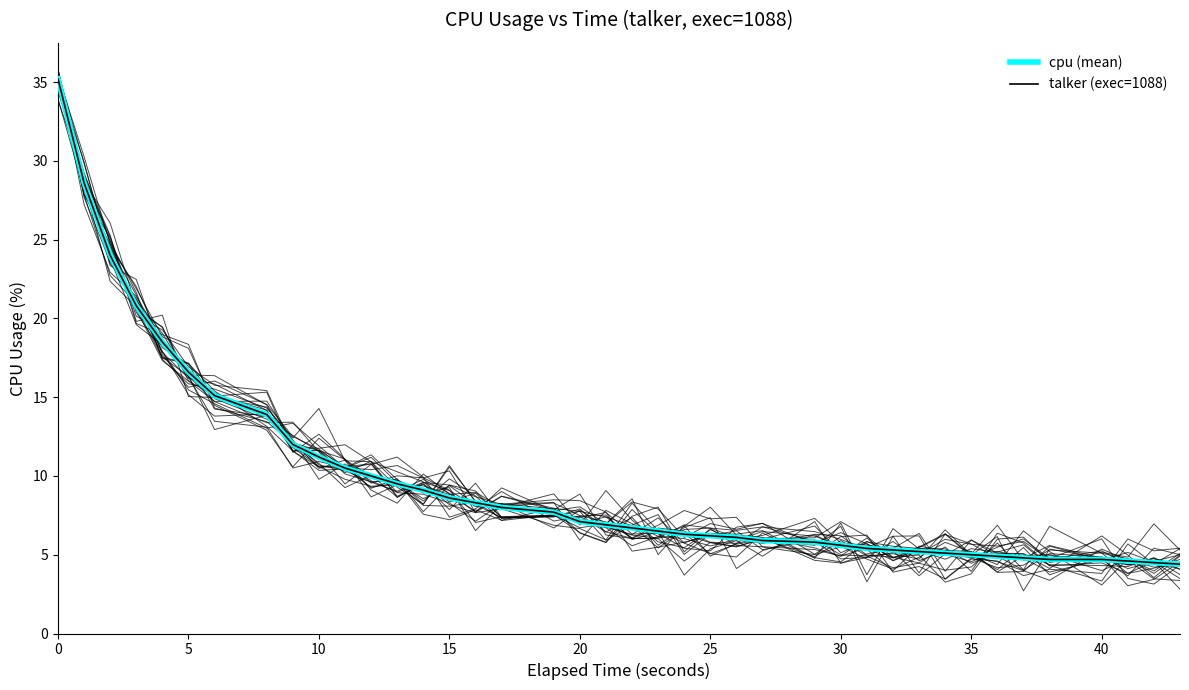

List the series in order of their peak value, lowest first.

cpu (mean), talker (exec=1088)